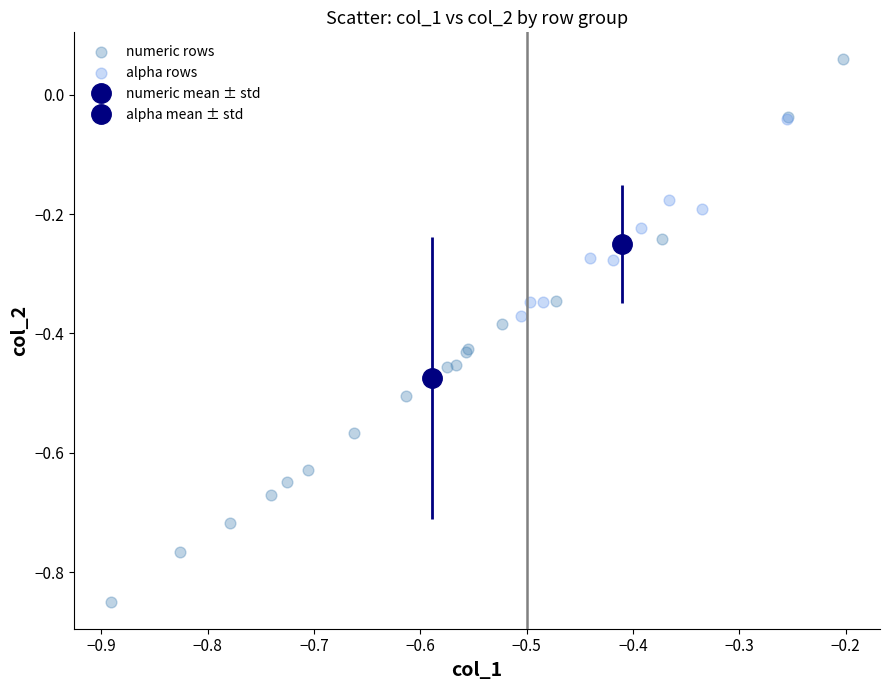

Which series reaches the minimum Y coordinate?

numeric rows